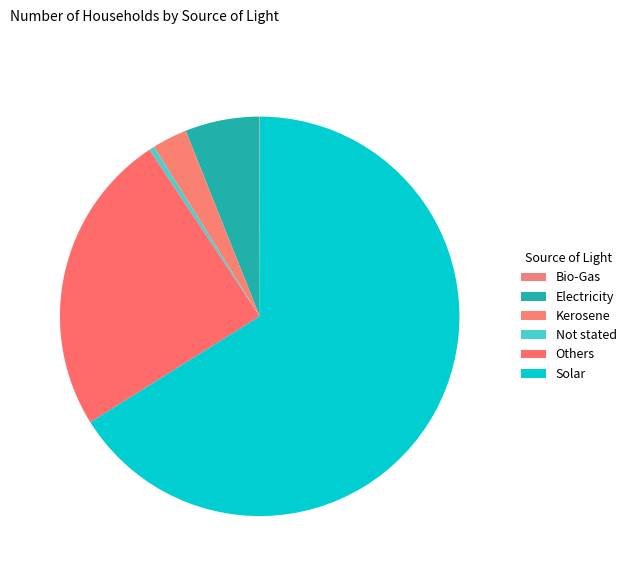

How many segments does this pie chart have?

6